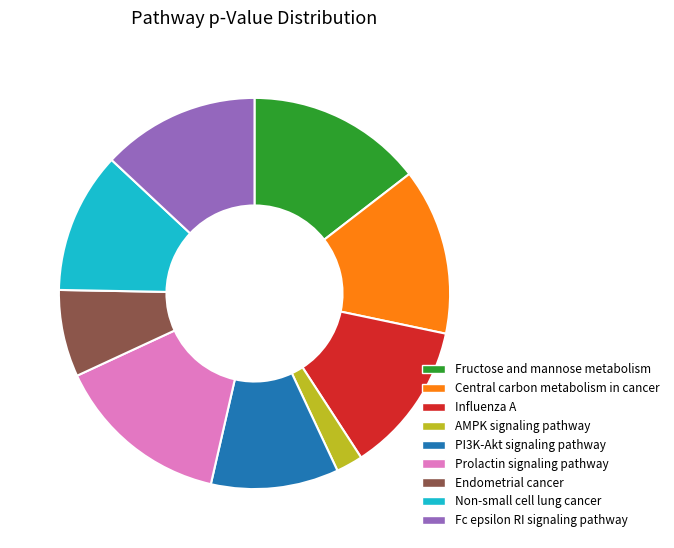

Which slice is the smallest?

AMPK signaling pathway